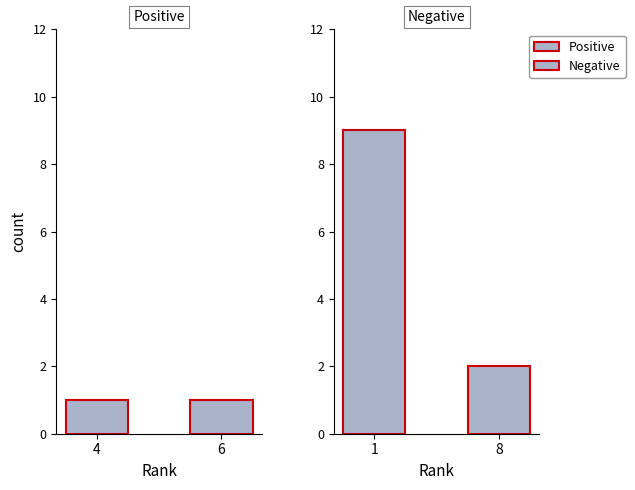

How many bars are there in each group?

2